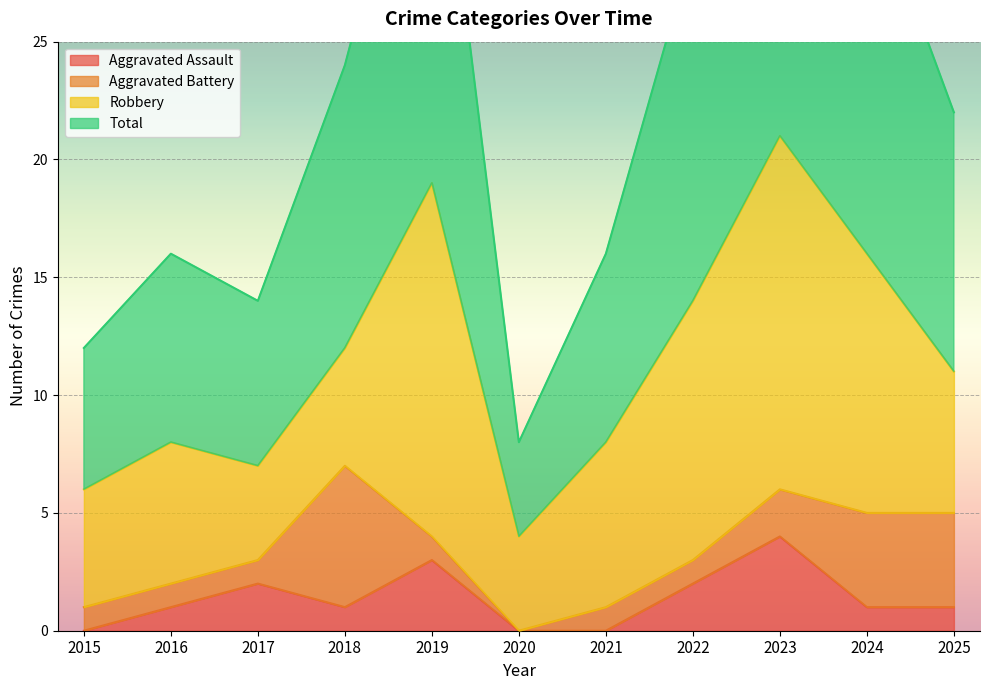

At how many categories does at least one series exceed 31?

3